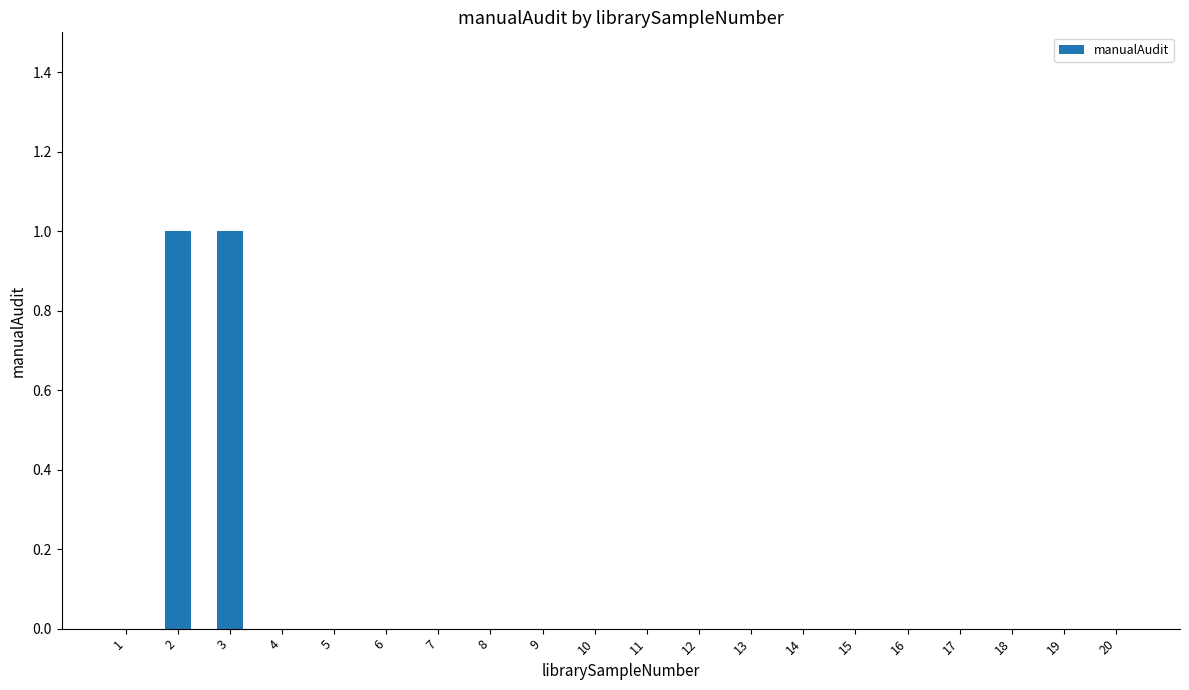

True or false: the data shows 0 at 15.

True